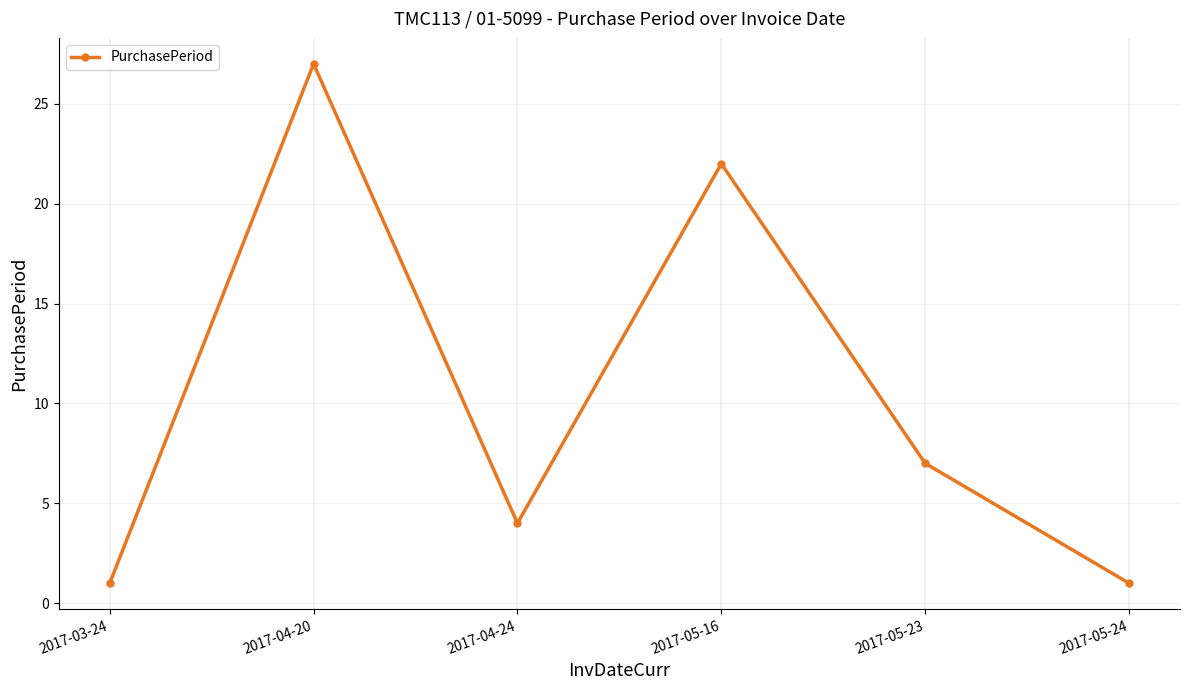

Between 2017-05-16 and 2017-05-24, which is larger?

2017-05-16